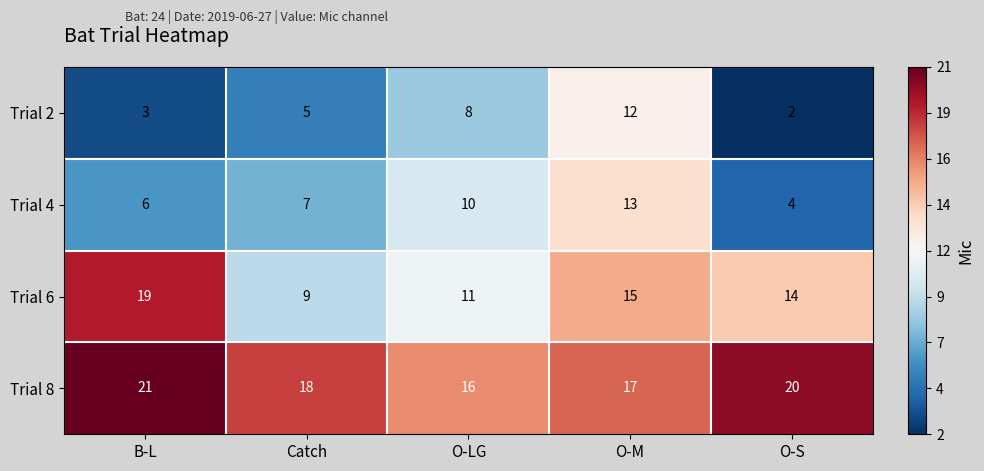

What is the highest value of the Trial 8 series?

21